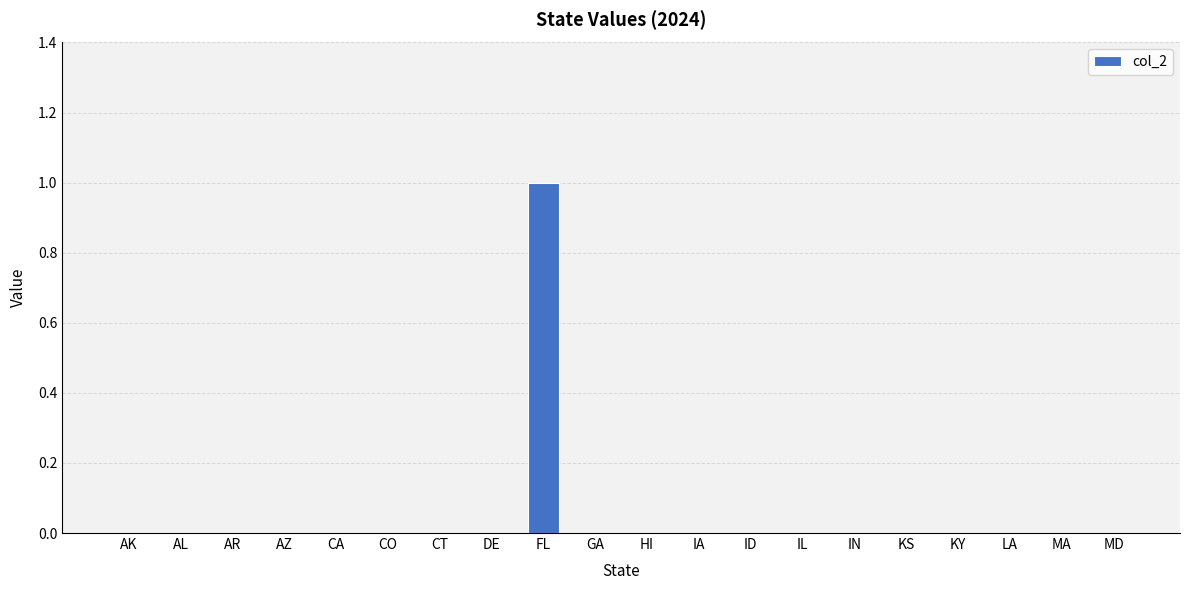

The chart shows a value of 0 at CA. True or false?

True